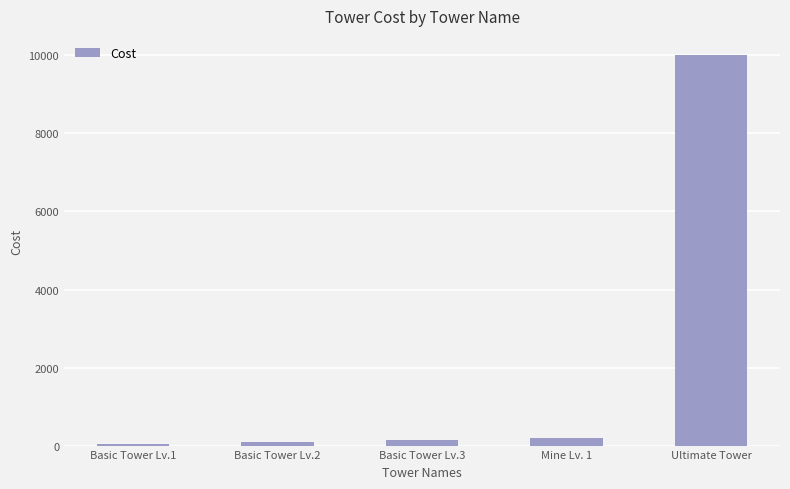

Between Mine Lv. 1 and Basic Tower Lv.1, which is larger?

Mine Lv. 1